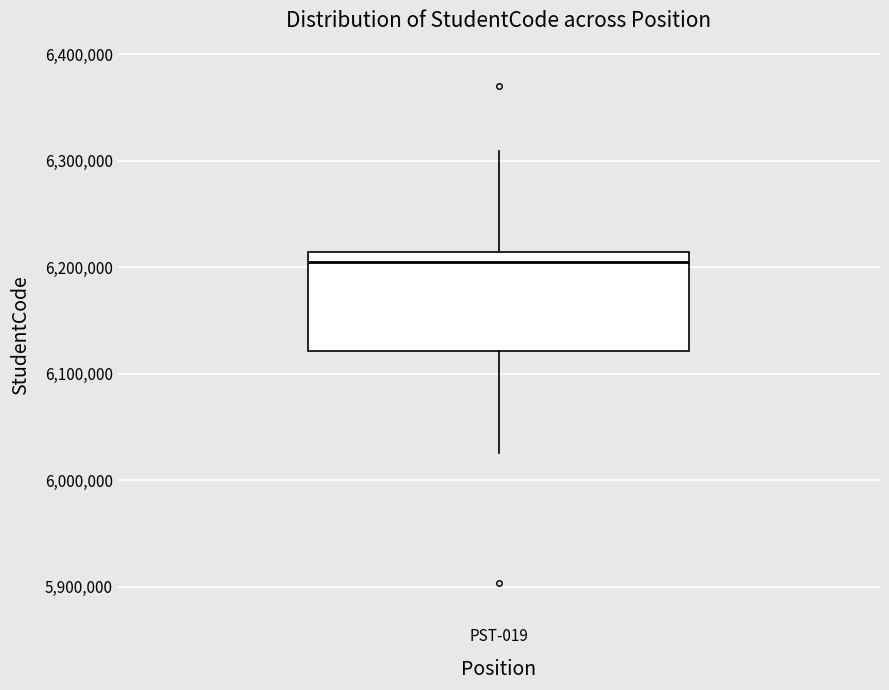

Where is the lower edge of the box for PST-019 on the y-axis? The values are not printed on the chart, so give them approximately, as read against the axis.

6120000